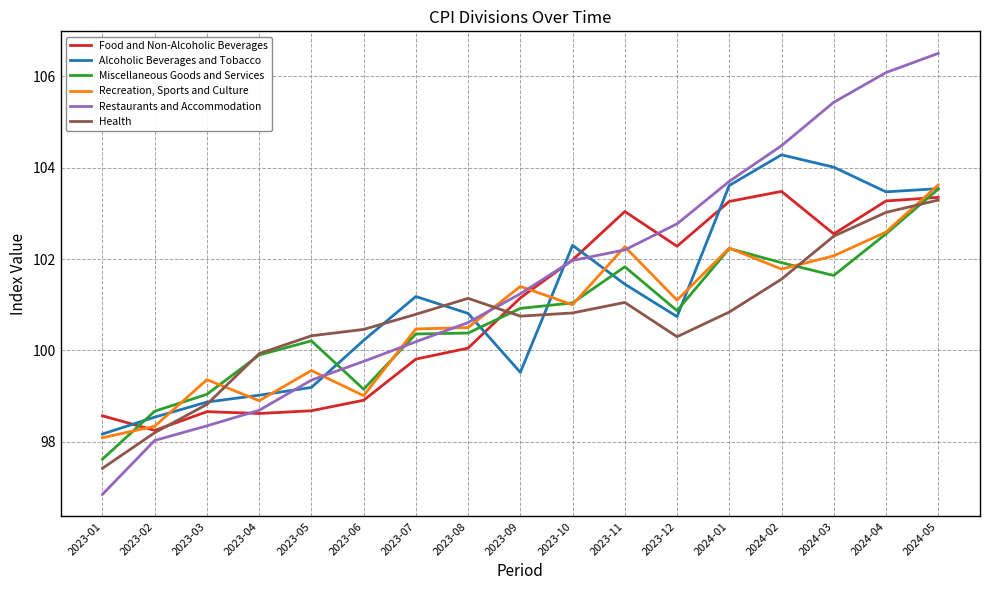

Which series has the widest spread of values?

Restaurants and Accommodation